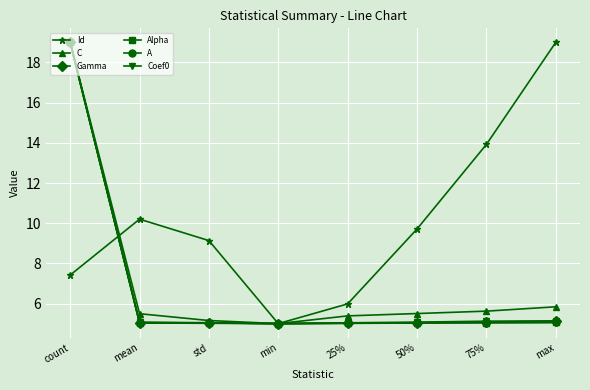

At which category is the sum across all series the highest?

count